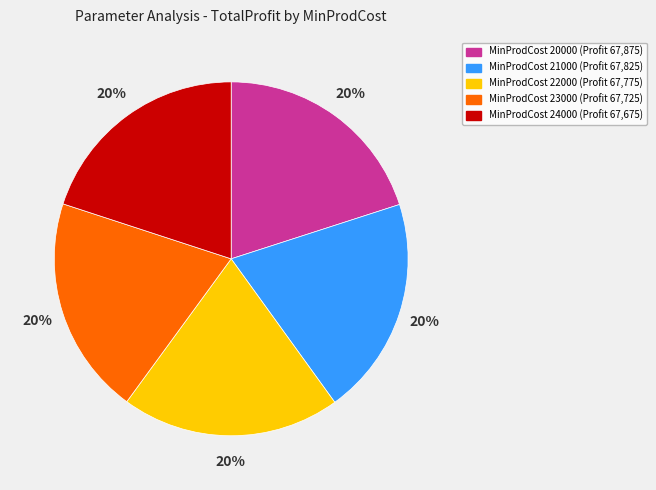

Is there a majority slice in this chart?

No